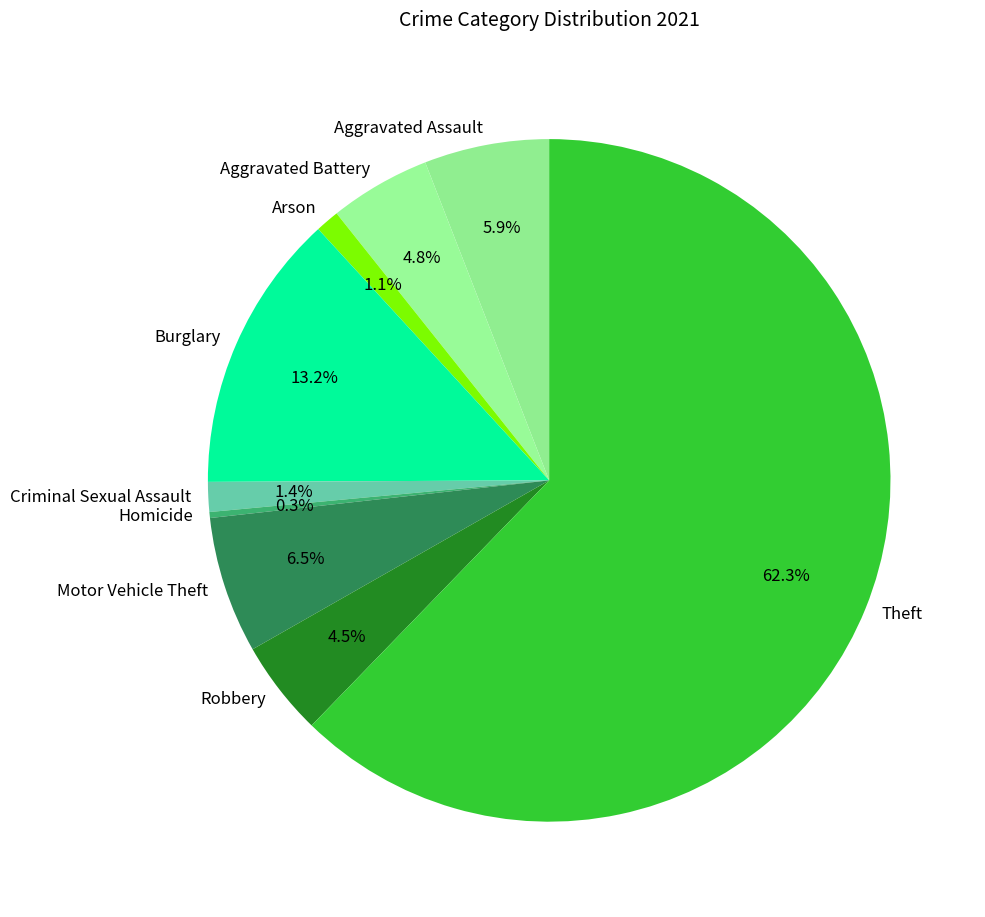

Is it true that Arson is 1% of the pie?

True